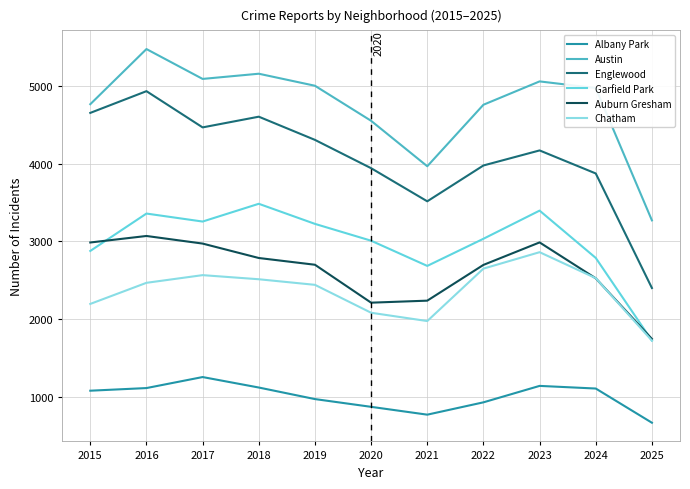

Rank the series at 2016 from highest to lowest value.

Austin, Englewood, Garfield Park, Auburn Gresham, Chatham, Albany Park